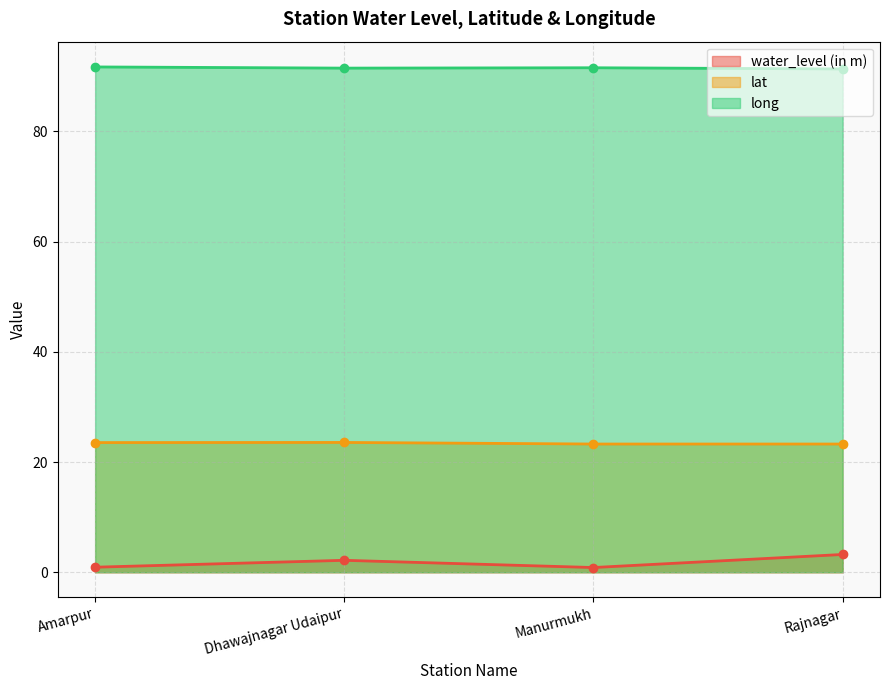

Count the long values in the range 91 to 92.

4